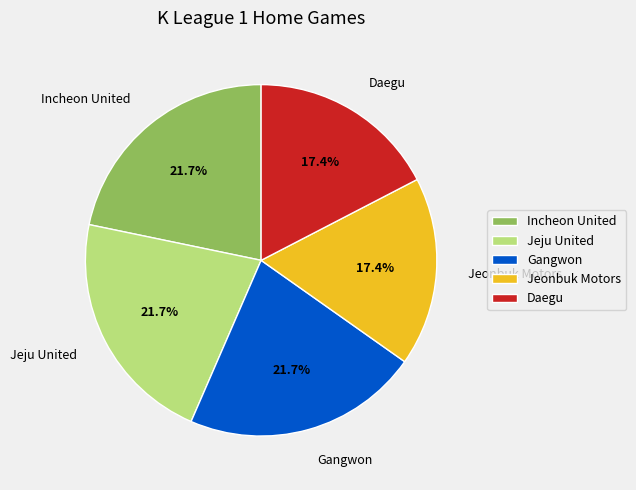

Between Gangwon and Jeonbuk Motors, which is larger?

Gangwon